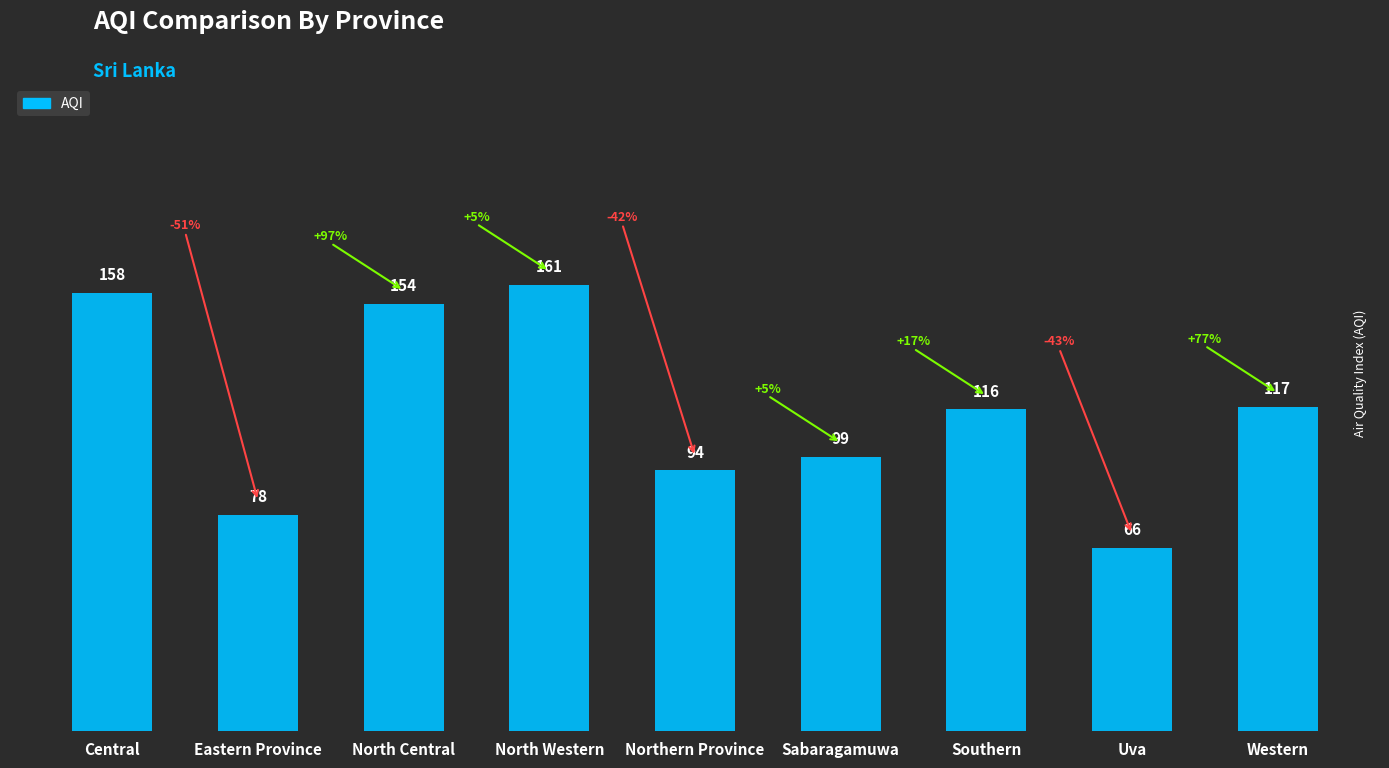

Where does the data first go above 116?

Central